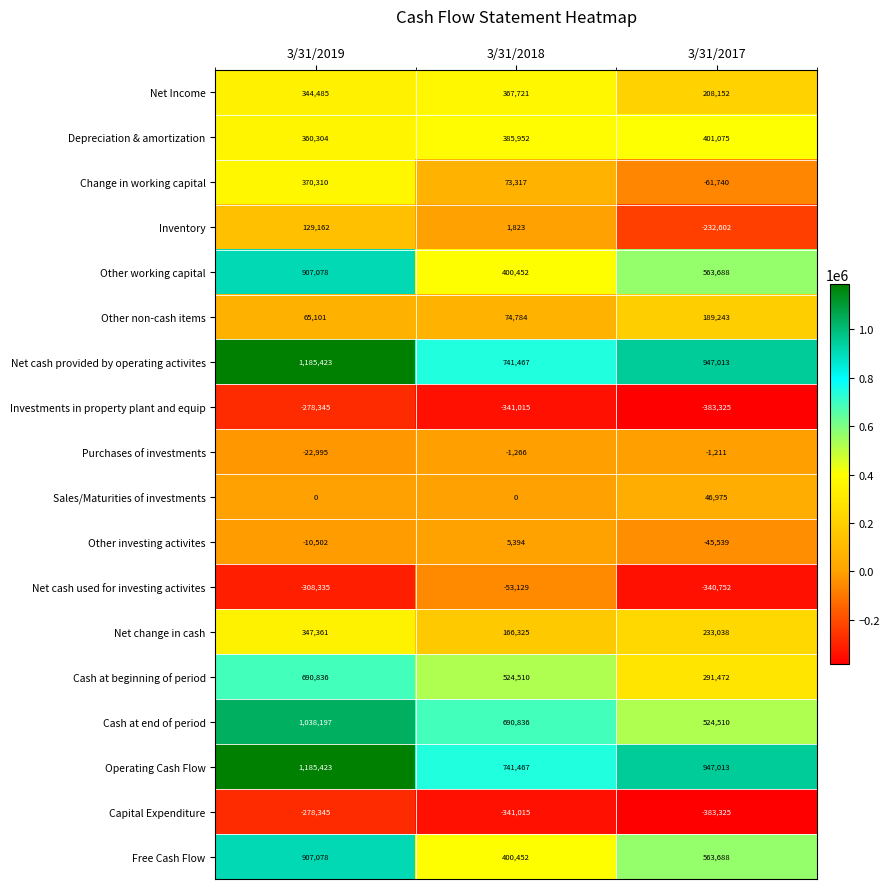

What is the sum of all Free Cash Flow values?

1871218